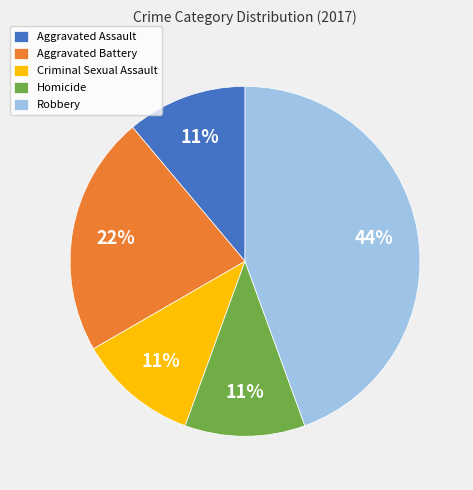

True or false: Aggravated Assault accounts for 24% of the total.

False